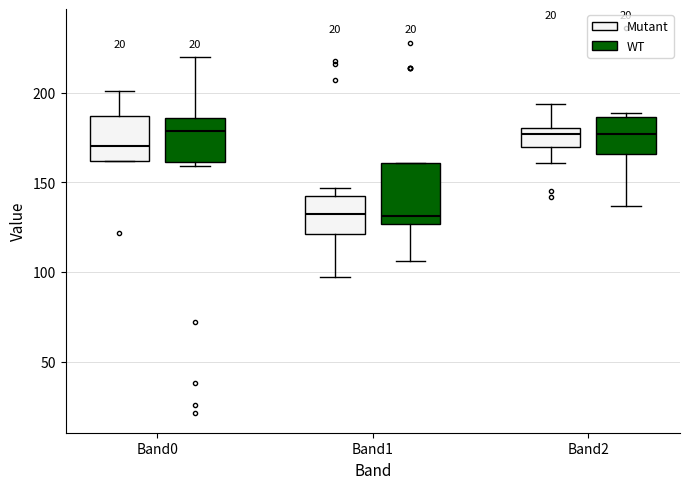

Reading left to right, read every box against the y-axis: the position of its median line, the range the box covers, and the ends of its whiskers. The values are not printed on the chart, so give them approximately, as read against the axis.

Band0 (Mutant): median 170, box 160 to 185, whiskers 160 to 200
Band0 (WT): median 180, box 160 to 185, whiskers 160 (just below the box's lower edge) to 220
Band1 (Mutant): median 135, box 120 to 145, whiskers 95 to 145 (just above the box's upper edge)
Band1 (WT): median 130, box 125 to 160, whiskers 105 to 160
Band2 (Mutant): median 175, box 170 to 180, whiskers 160 to 195
Band2 (WT): median 175, box 165 to 185, whiskers 135 to 190